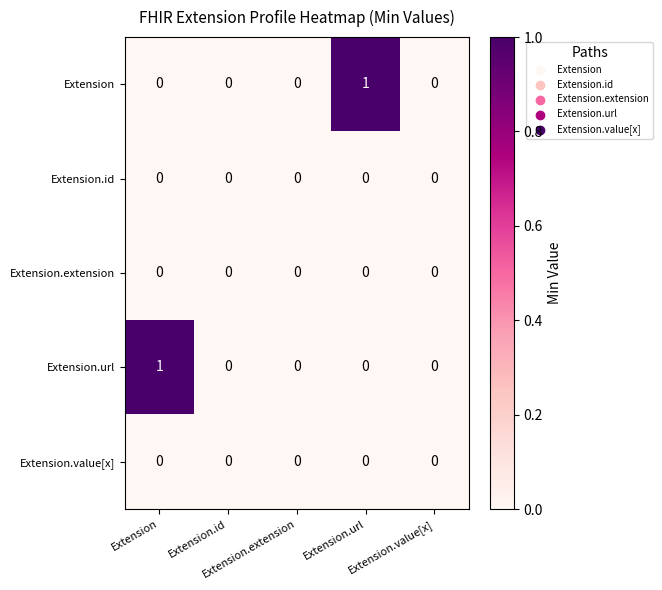

At how many categories does at least one series exceed 0?

2